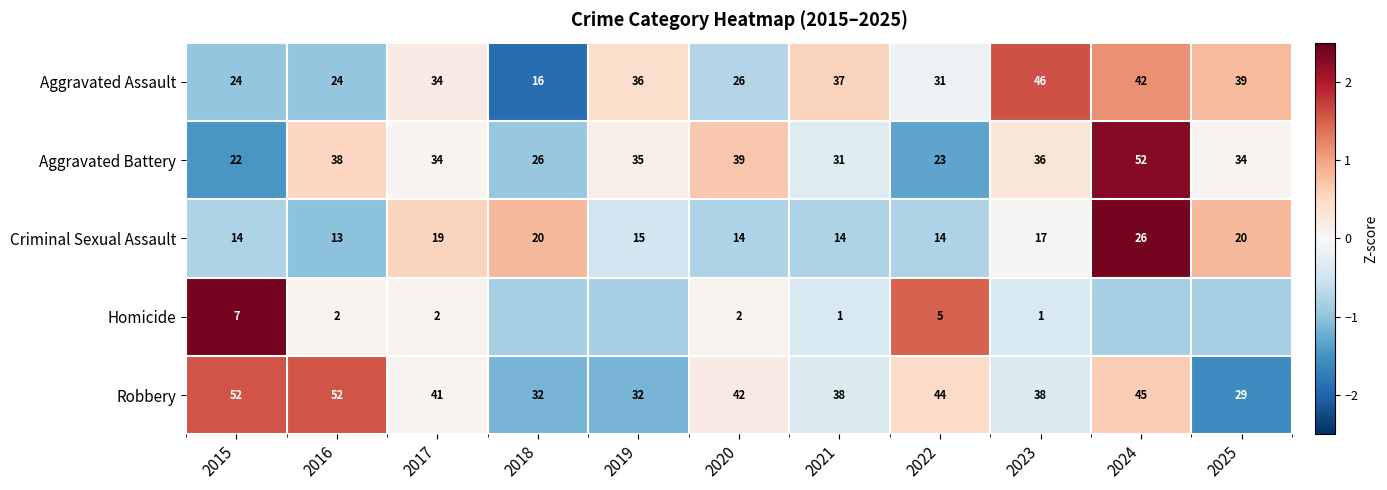

Is the value of Aggravated Battery at 2025 greater than the value of Robbery at 2023?

No